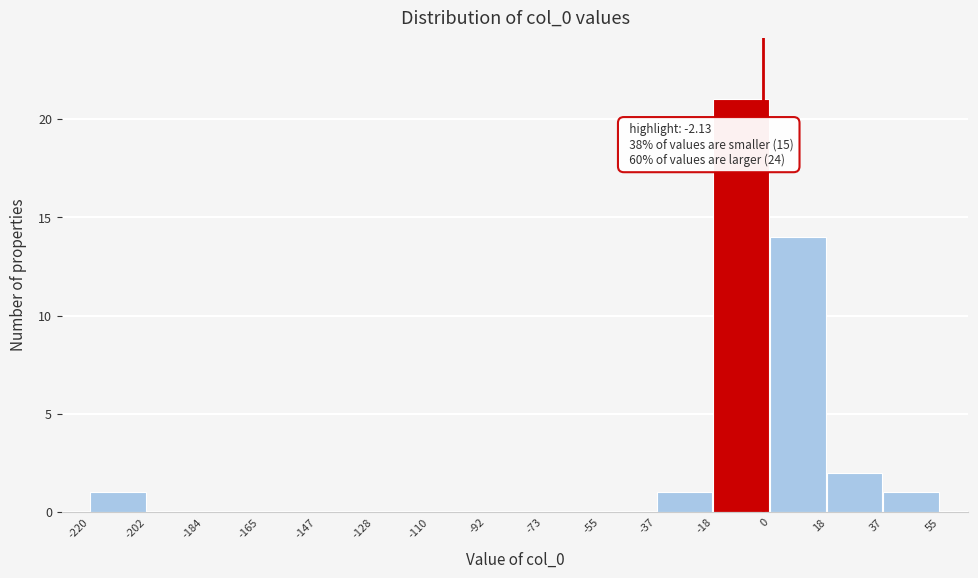

Which range on the x-axis has the tallest bar?

-18 to 0